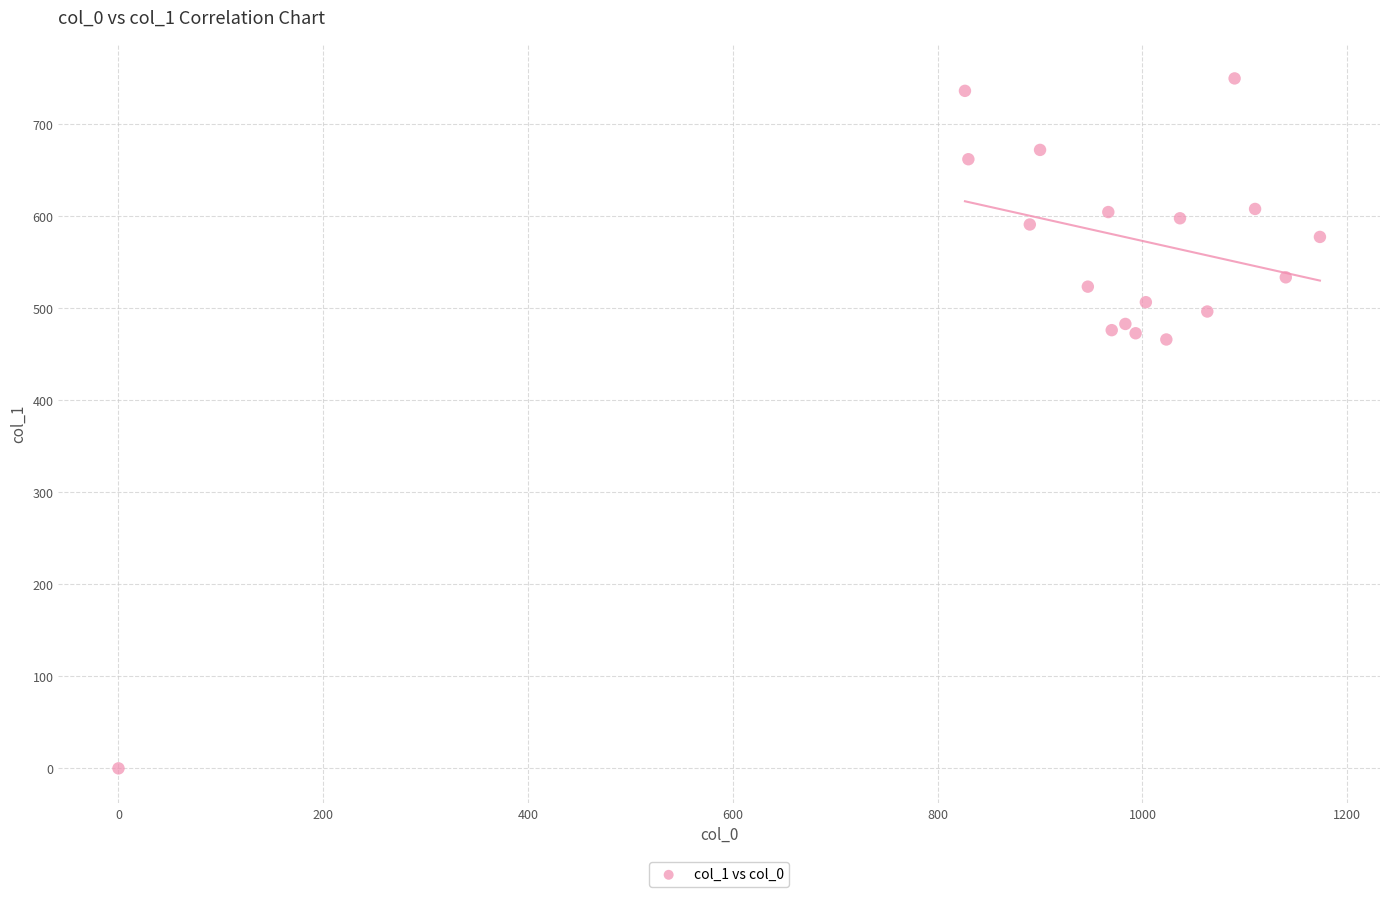

What is the range of X values (max minus min)?

1173.3